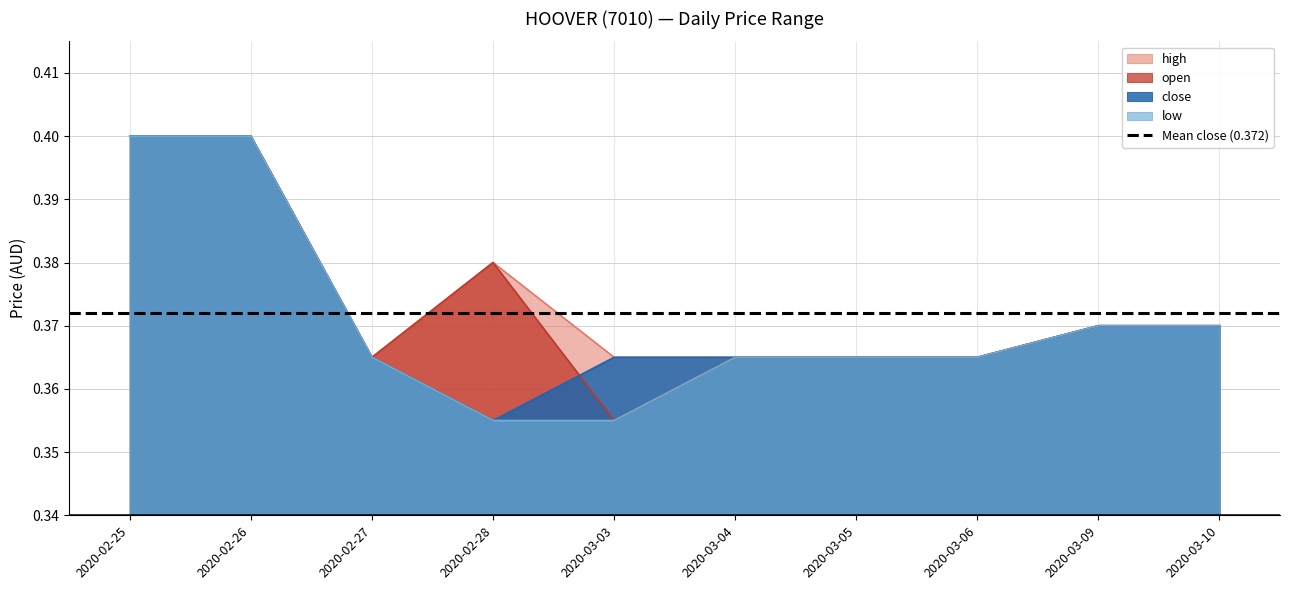

At which category does the chart reach its peak across all series?

2020-02-25